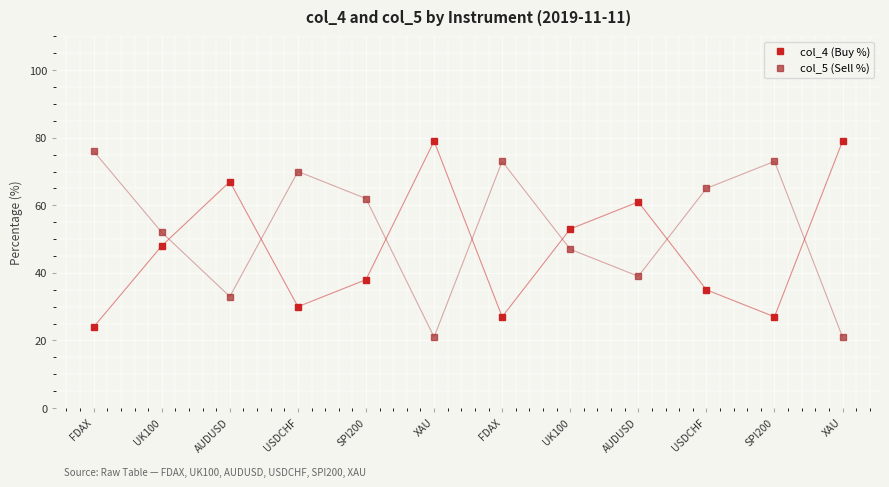

Where does the col_4 (Buy %) series first go above 48?

AUDUSD